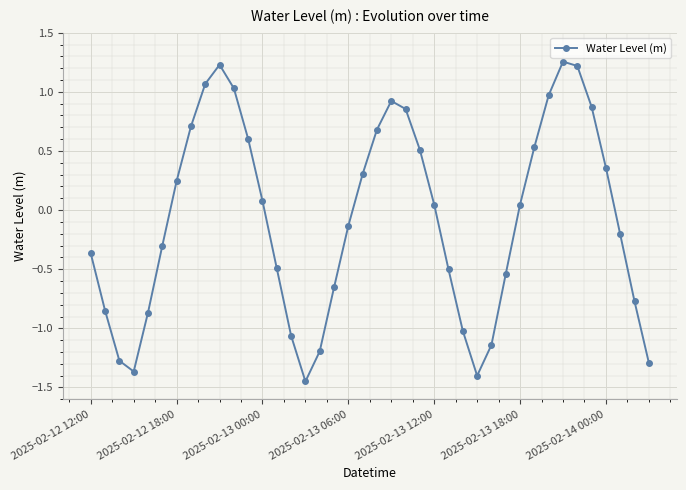

How many distinct data groups are displayed?

1